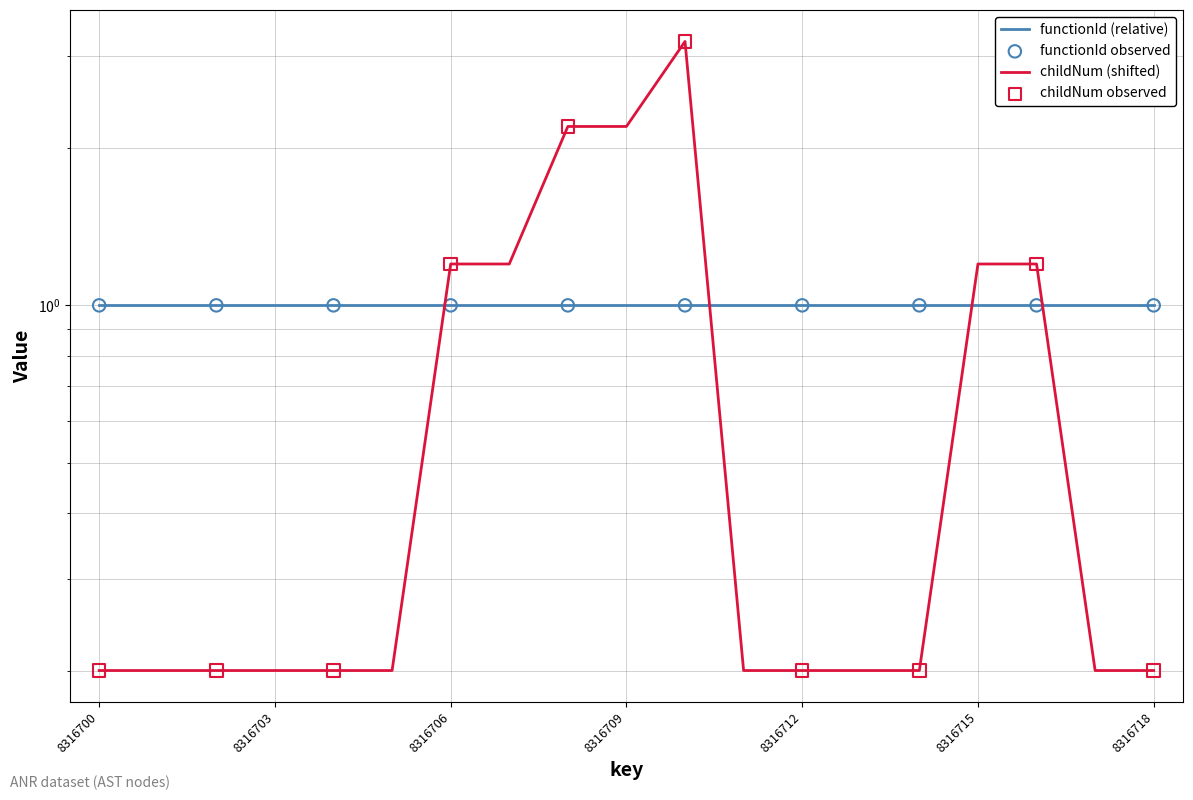

What is the ratio of the value at 8316705 to the value at 8316716?

0.2